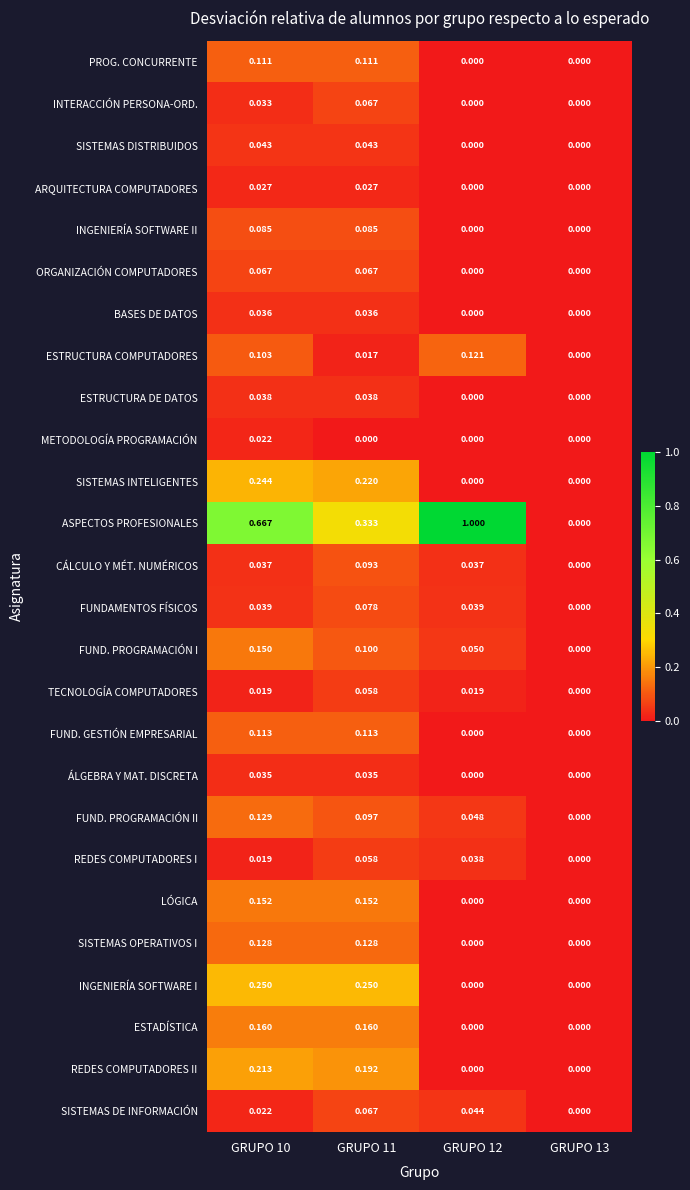

Is the value of SISTEMAS OPERATIVOS I at GRUPO 11 greater than the value of FUND. GESTIÓN EMPRESARIAL at GRUPO 11?

Yes